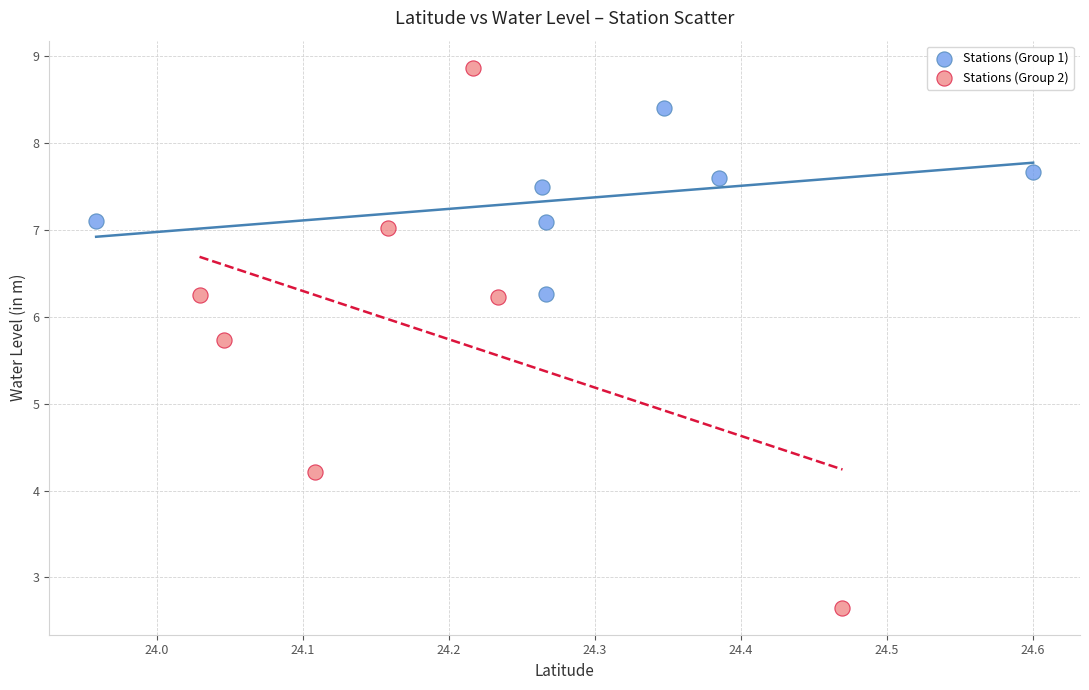

Which series reaches the minimum Y coordinate?

Stations (Group 2)